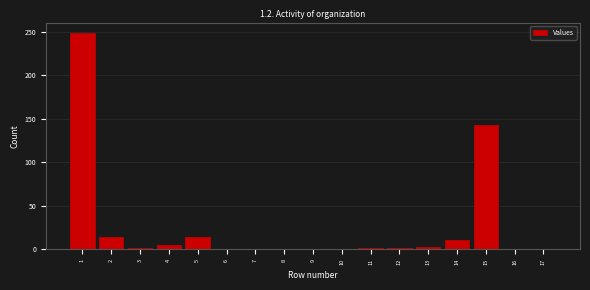

What is the greatest value displayed?

248